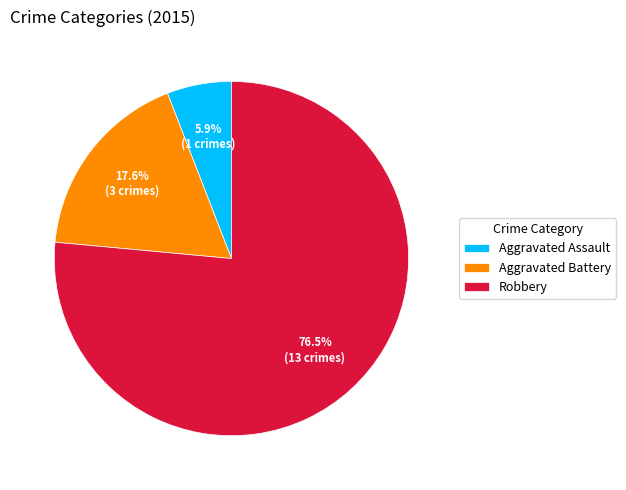

What percentage is NOT represented by Robbery?

23.5%